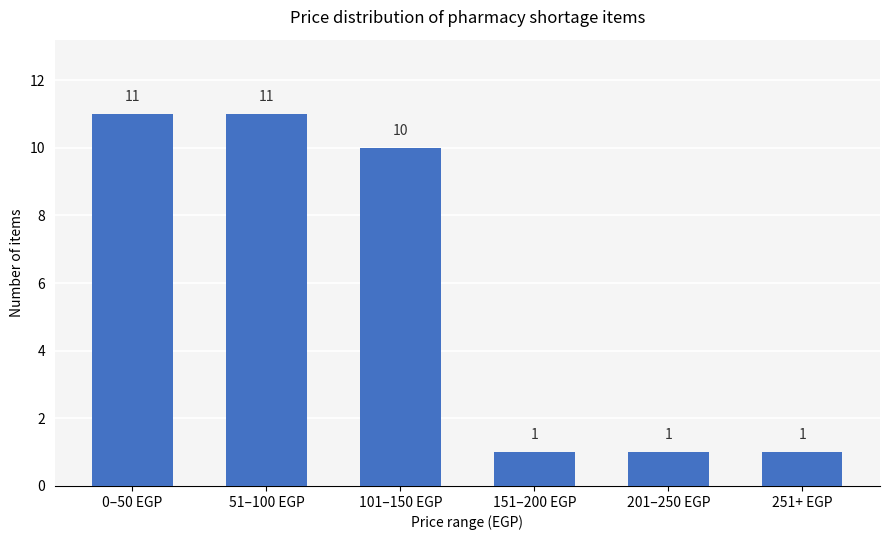

Reading left to right, extract all data points from this chart.

11	11	10	1	1	1